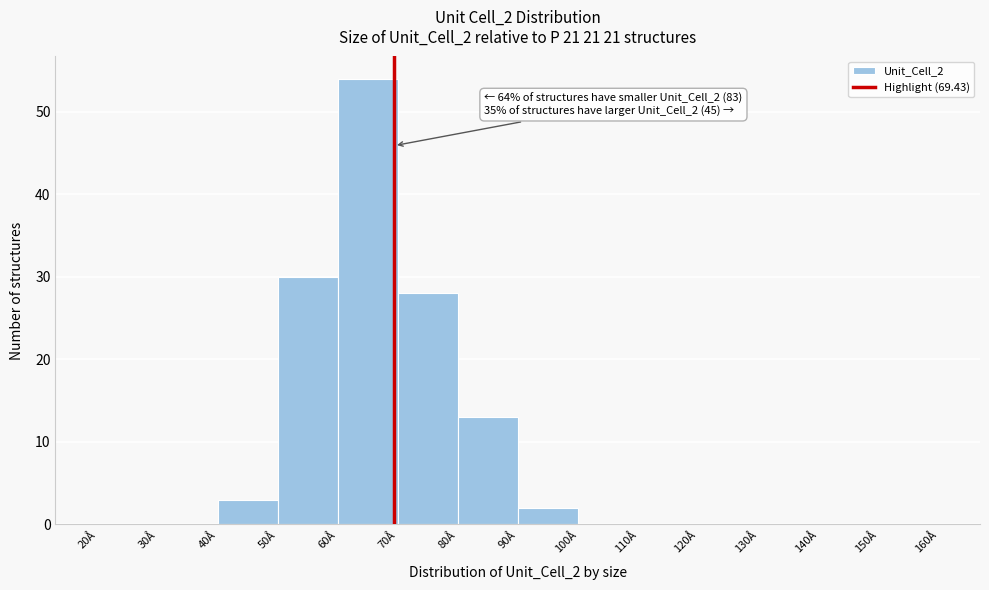

Over which range of the x-axis is the bar tallest?

60 to 70